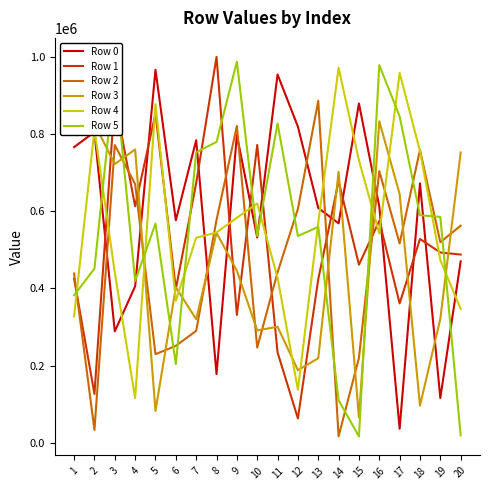

Between which two adjacent categories do Row 0 and Row 5 first intersect?

2 and 3